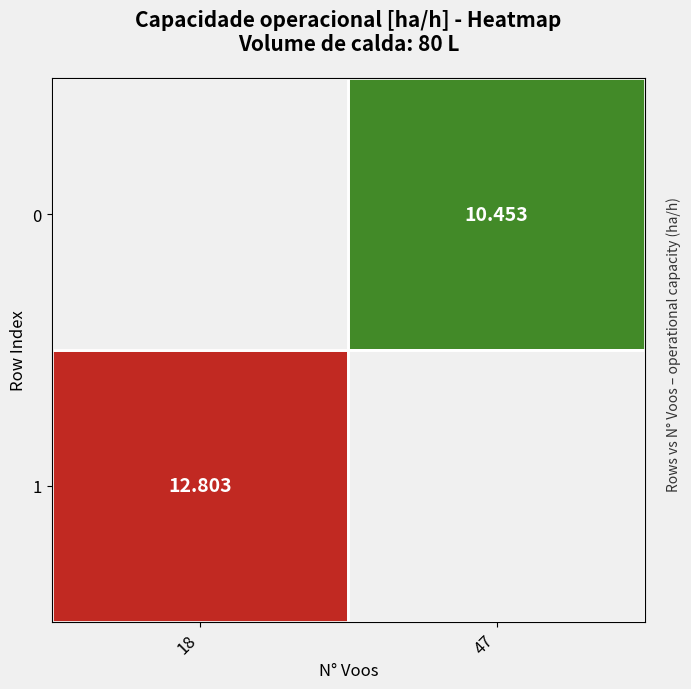

The 0 series shows 10.5 at 47. True or false?

True